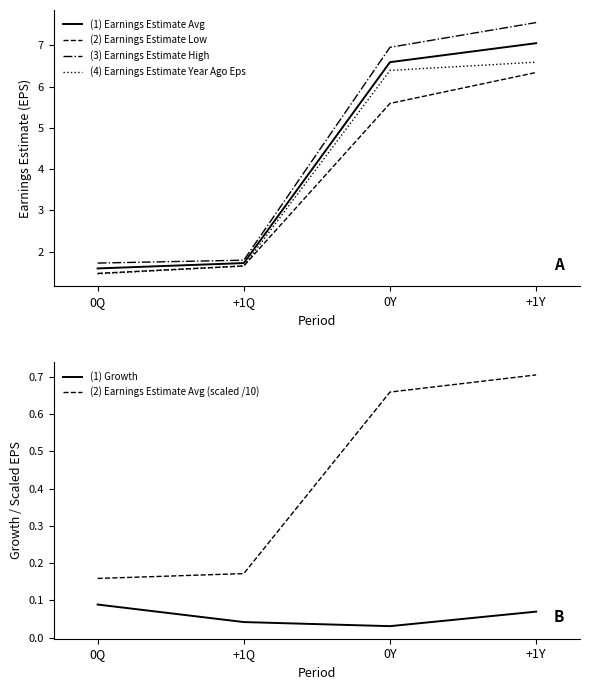

What is the label of the 1st point from the right?

+1Y